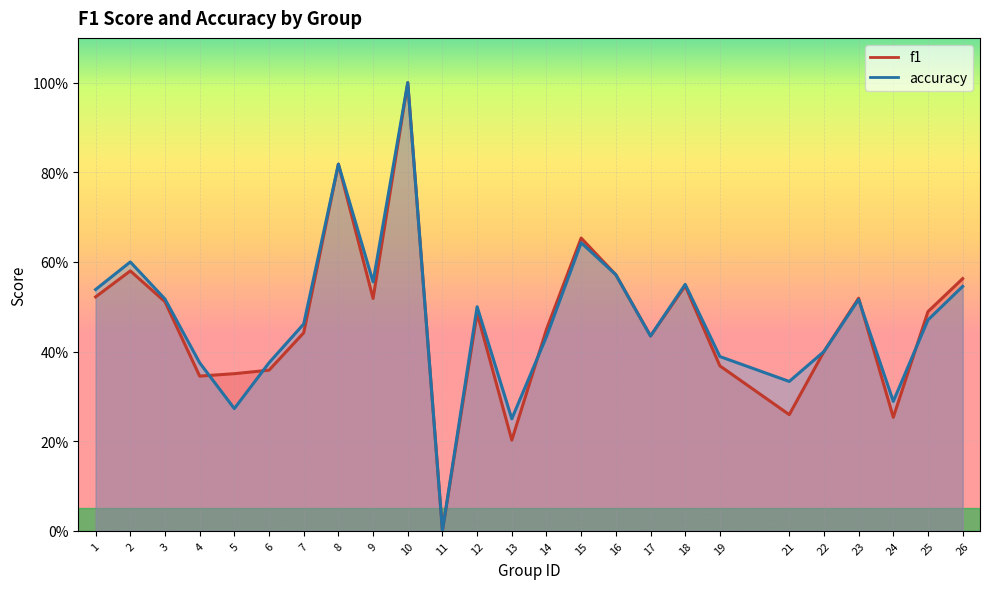

At 4, list the series in order from largest to smallest.

accuracy, f1